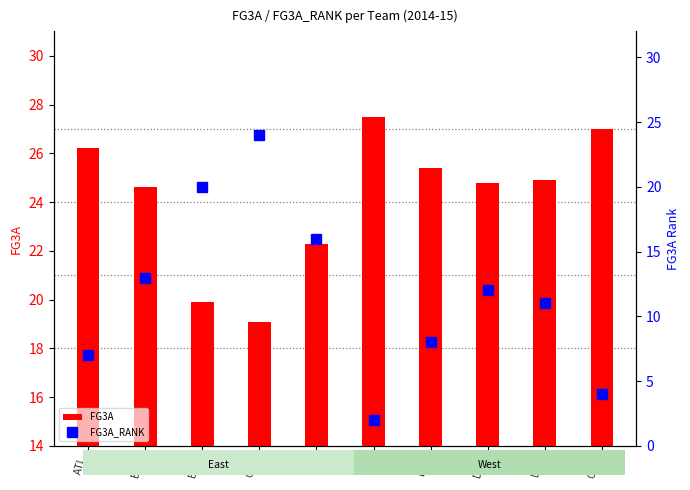

Does the chart contain stacked bars?

No